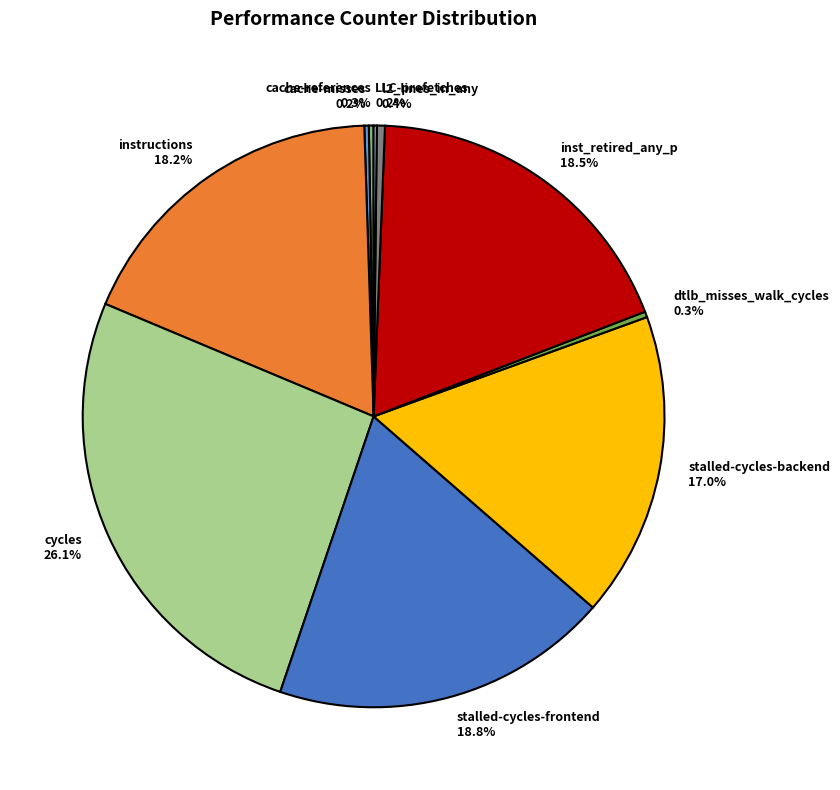

Which has a higher value, cycles or inst_retired_any_p?

cycles